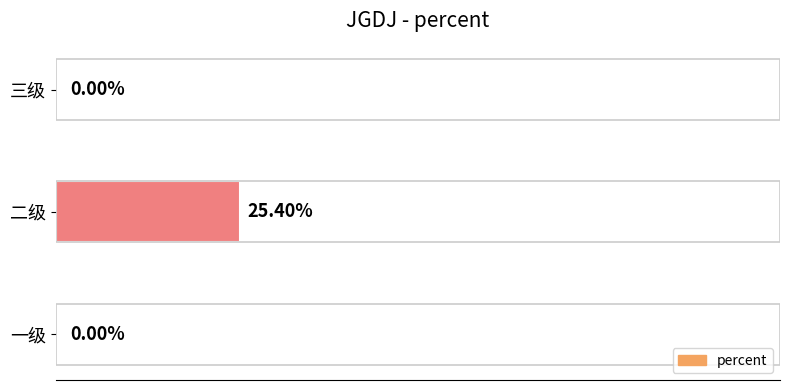

Which category has the highest value across all series?

二级